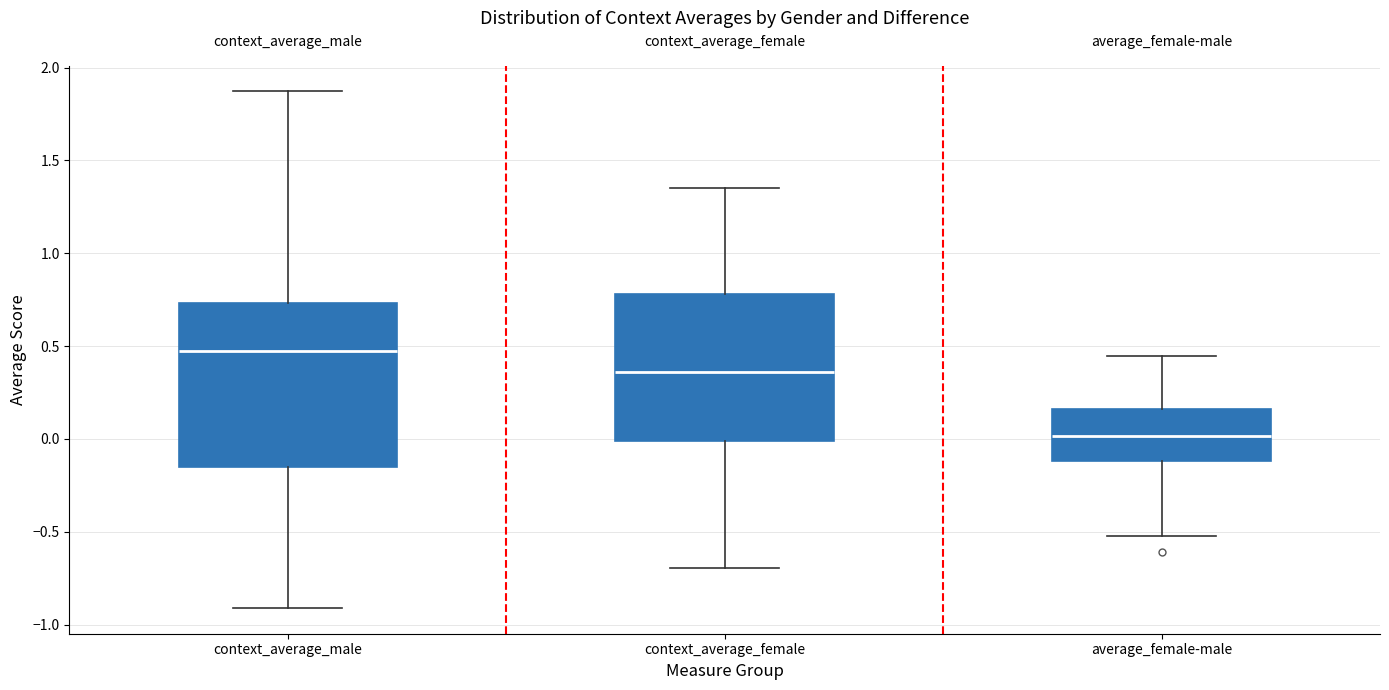

Reading left to right, read every box against the y-axis: the position of its median line, the range the box covers, and the ends of its whiskers. The values are not printed on the chart, so give them approximately, as read against the axis.

context_average_male: median 0.45, box -0.15 to 0.75, whiskers -0.90 to 1.85
context_average_female: median 0.35, box 0.00 to 0.80, whiskers -0.70 to 1.35
average_female-male: median 0.00, box -0.10 to 0.15, whiskers -0.50 to 0.45